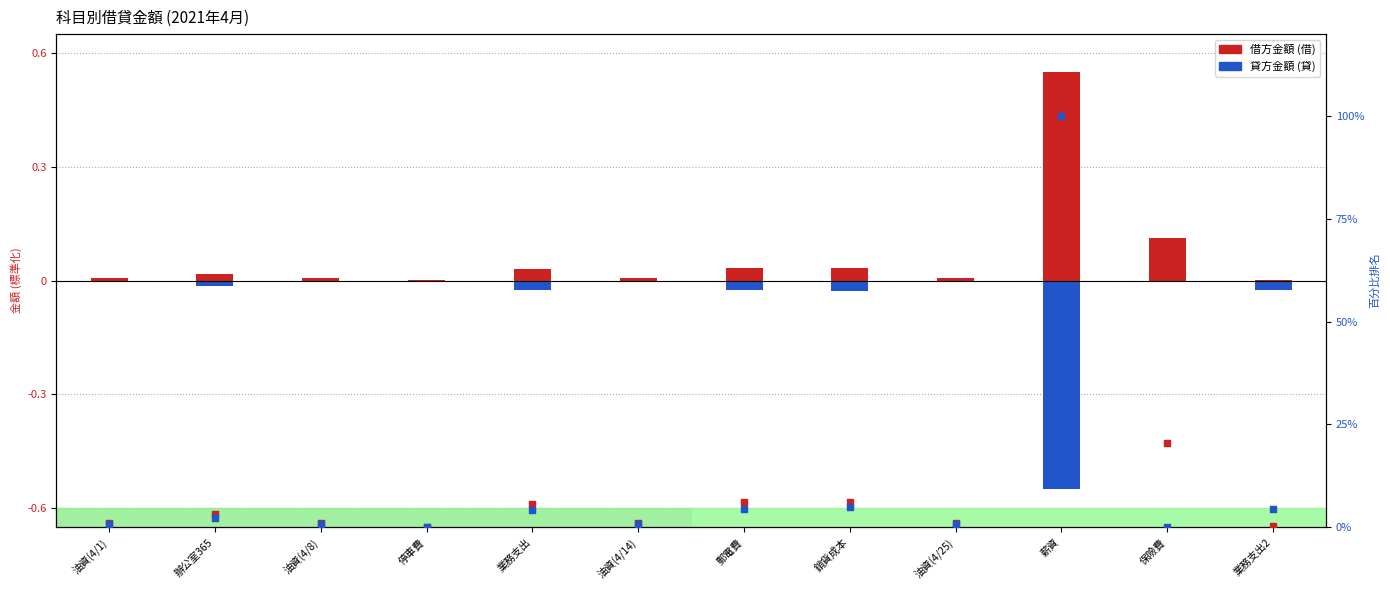

At how many categories does at least one series exceed 58?

1